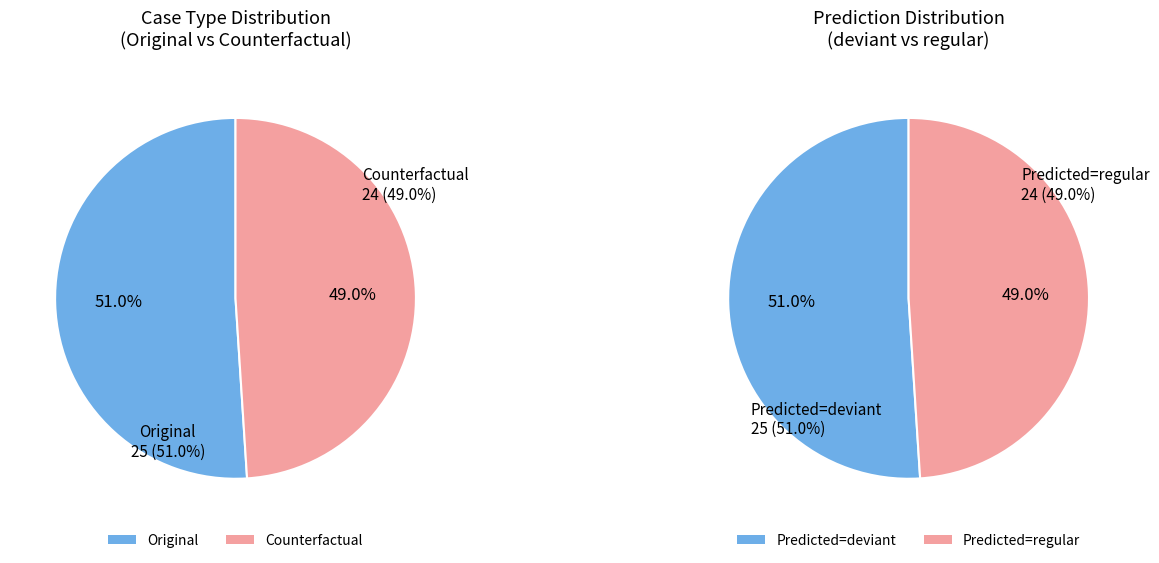

To the nearest percent, what is the difference between the largest and smallest slice percentages?

2%